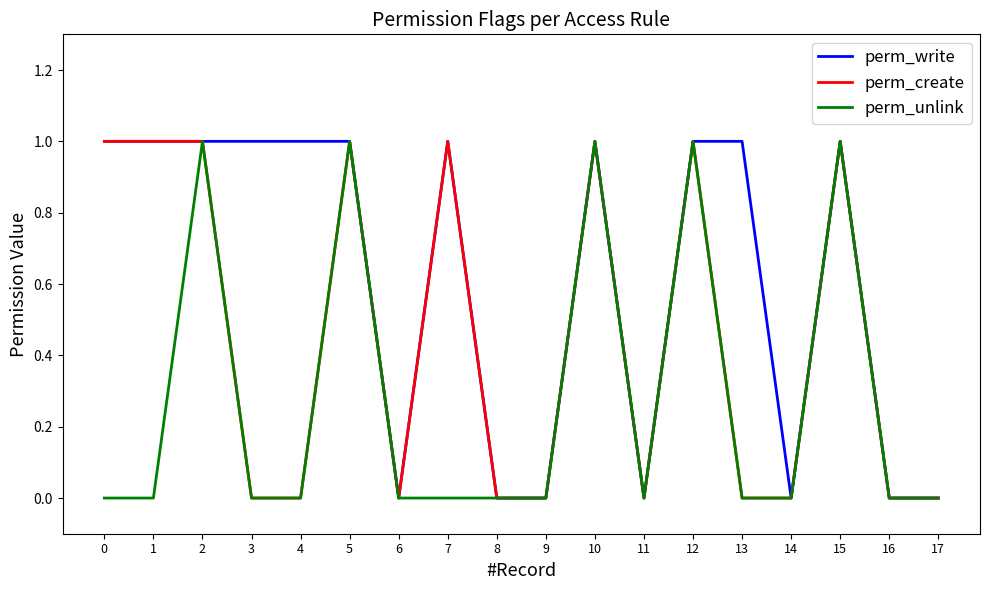

What is the difference between the perm_write values at 17 and 4?

1